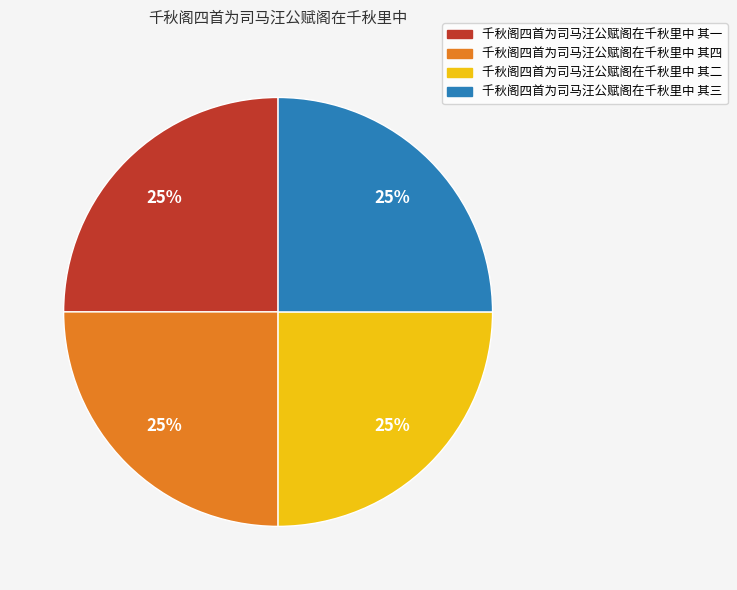

To the nearest percent, what is the average slice percentage?

25%